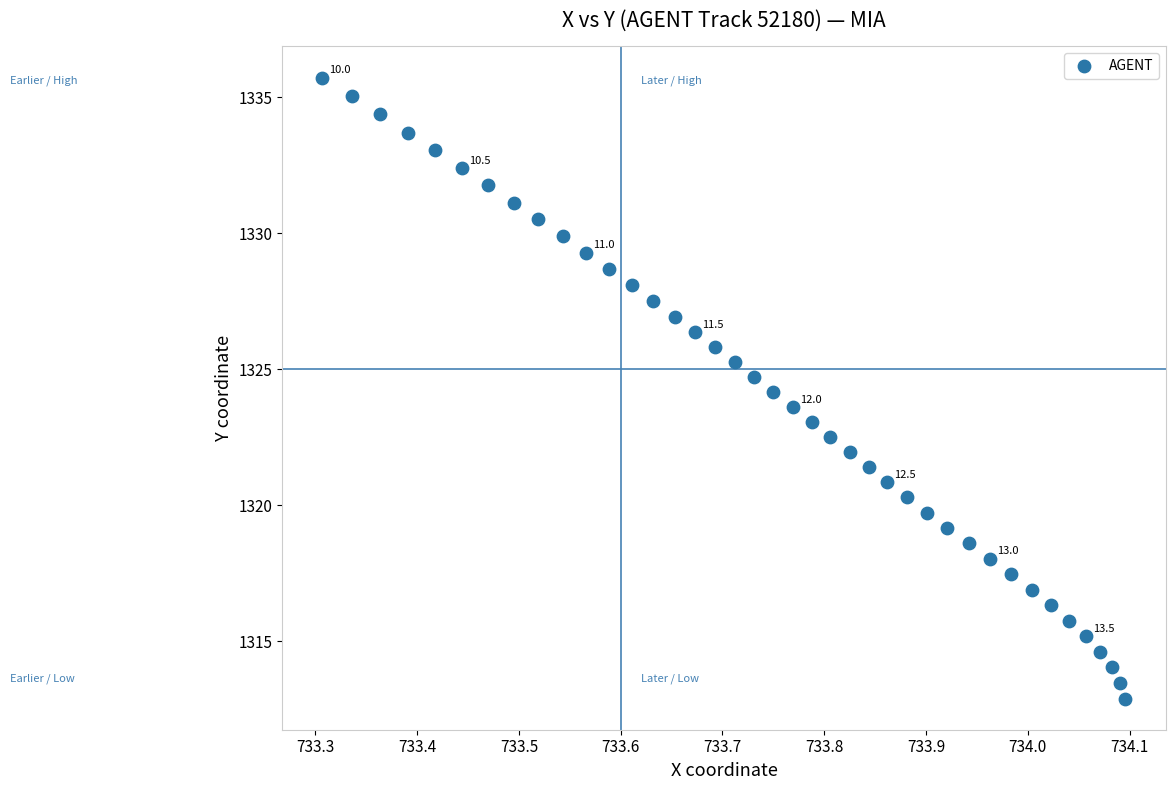

What is the range of X values (max minus min)?

0.8